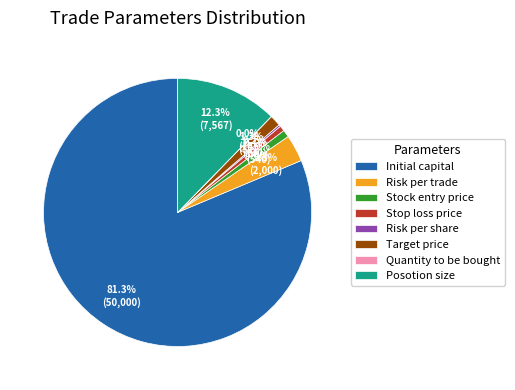

Is Stop loss price the majority of the pie?

No